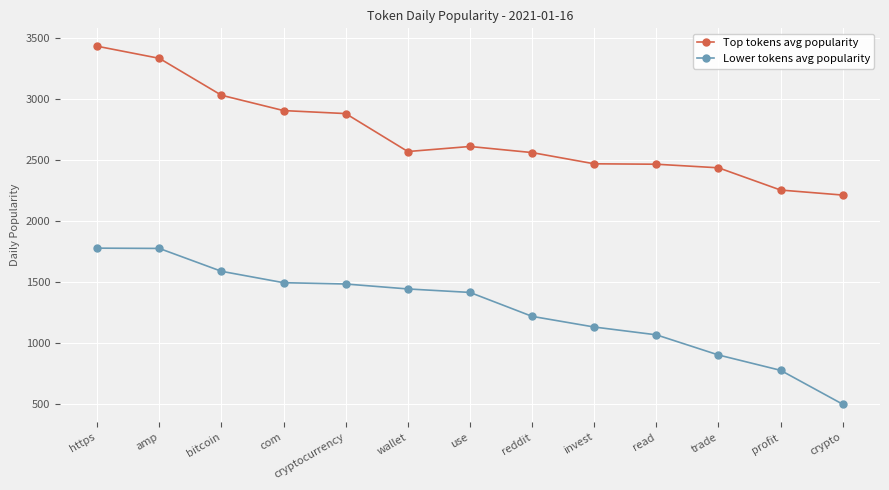

At which label does Lower tokens avg popularity first exceed 1417?

https